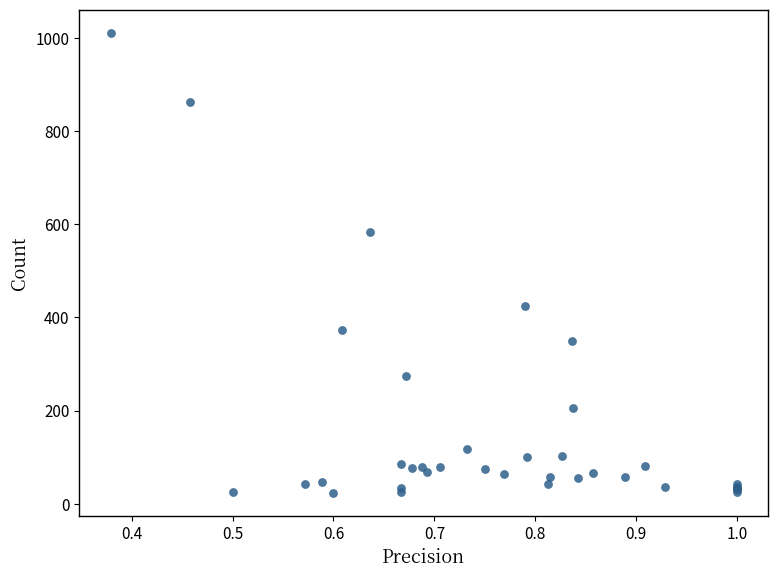

What Y value in the scatter plot is closest to 517?

583